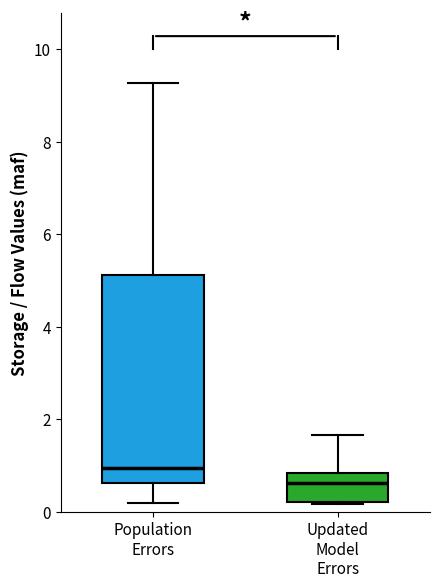

Reading left to right, read every box against the y-axis: the position of its median line, the range the box covers, and the ends of its whiskers. The values are not printed on the chart, so give them approximately, as read against the axis.

Population Errors: median 1.0, box 0.6 to 5.2, whiskers 0.2 to 9.2
Updated Model Errors: median 0.6, box 0.2 to 0.8, whiskers 0.2 to 1.6